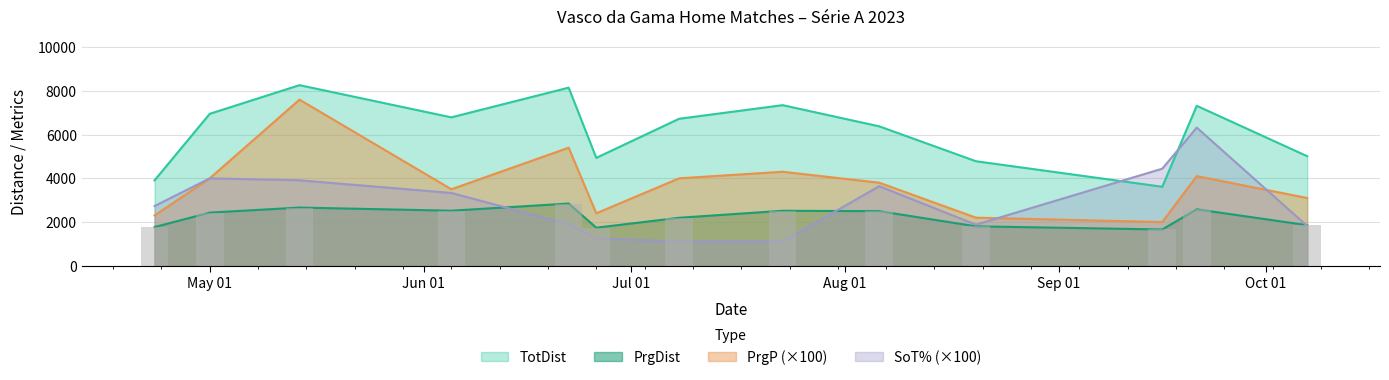

What is the value of the PrgP bar at the 11th from the left?

2000.0